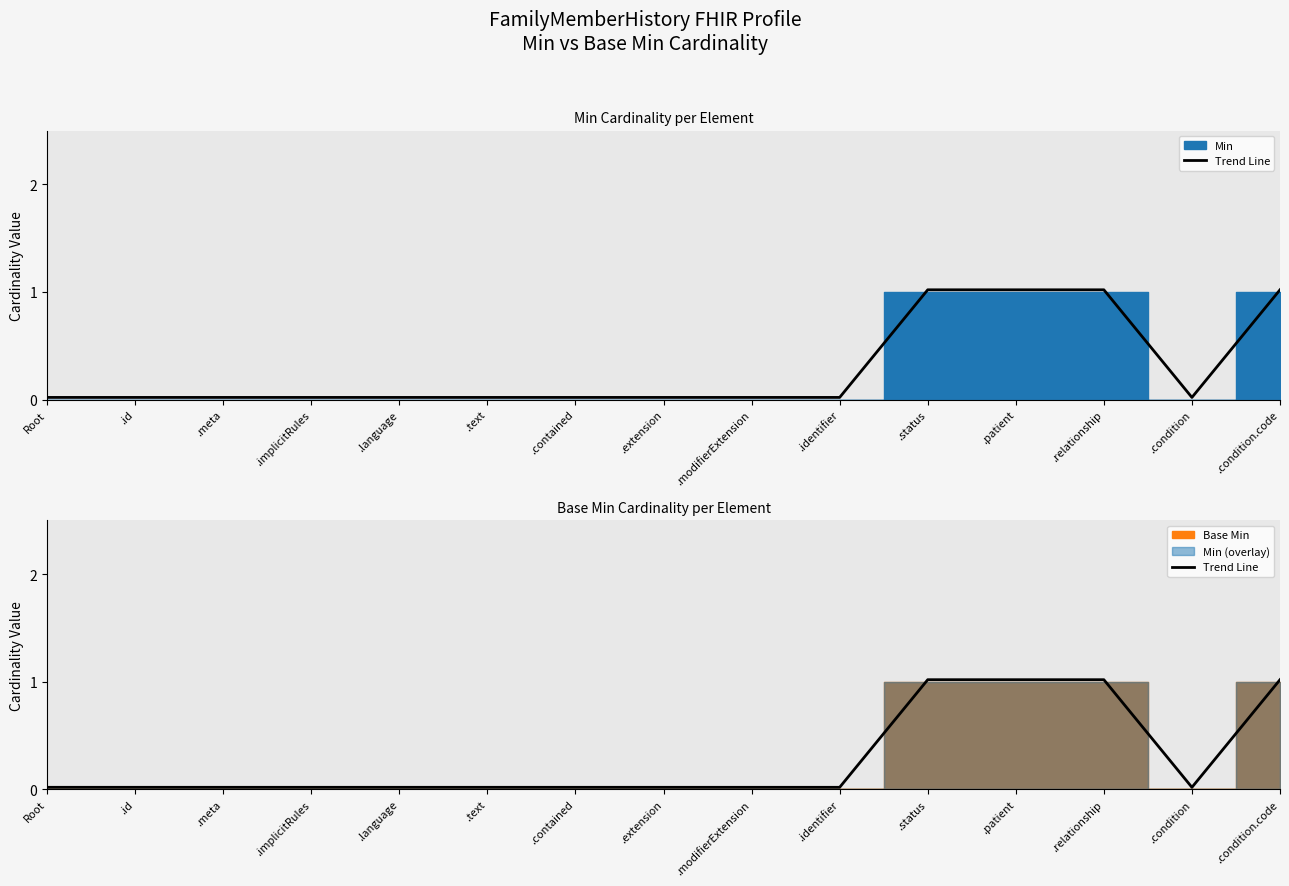

What is the maximum value shown in the chart?

1.0